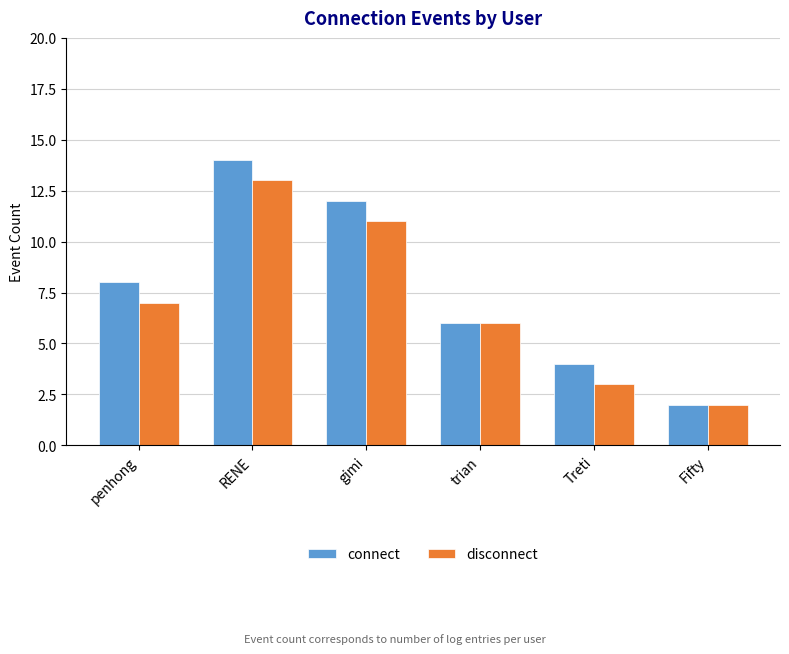

Count the number of categories in the chart.

6